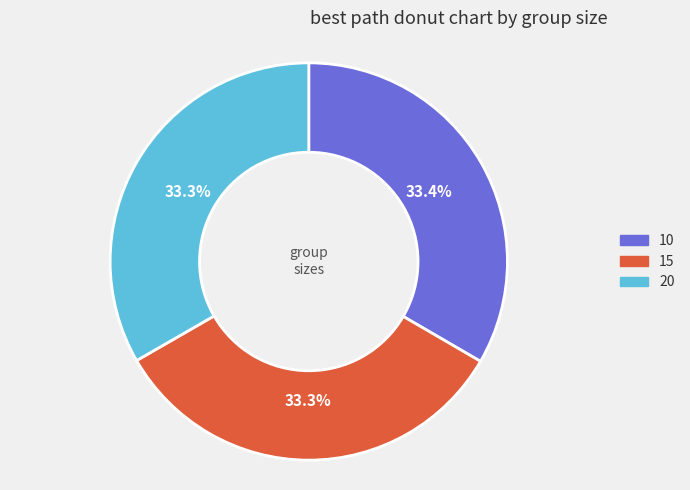

How many slices are in this pie chart?

3